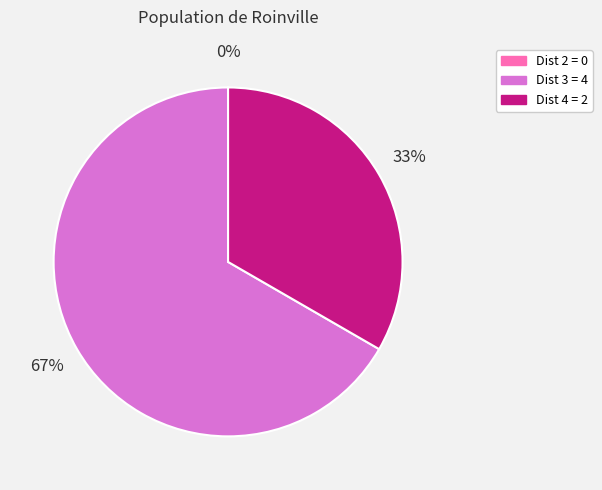

Which category accounts for the majority?

Dist 3 = 4